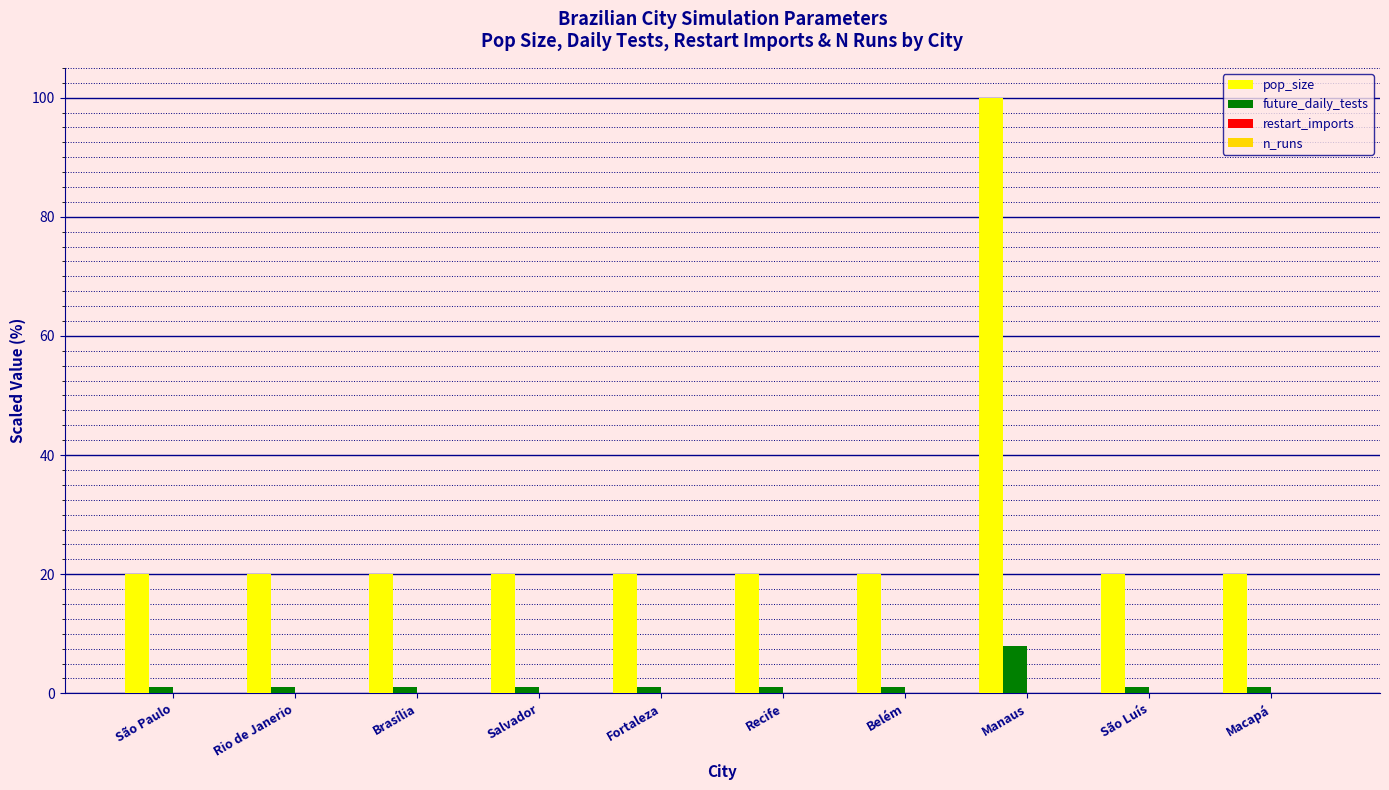

What is the maximum value shown in the chart?

100.0